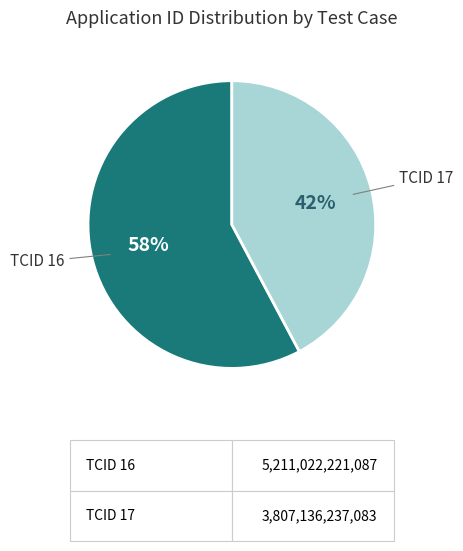

Which has a higher value, TCID 16 or TCID 17?

TCID 16